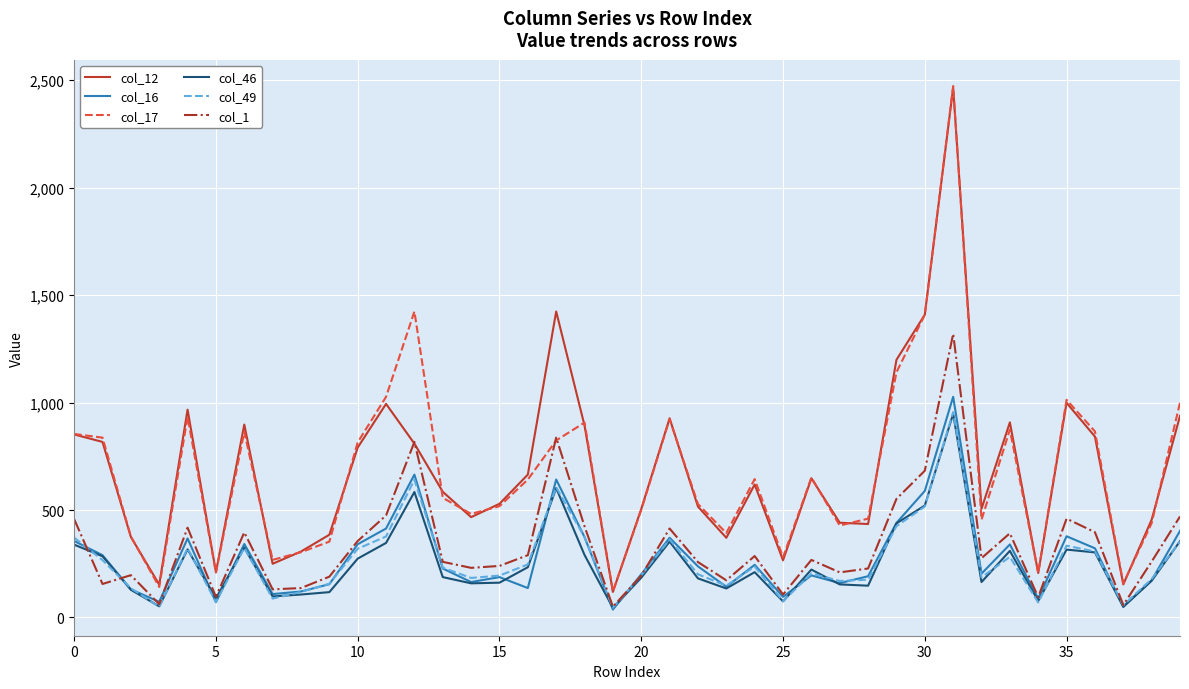

Which series has the largest range (max minus min)?

col_17